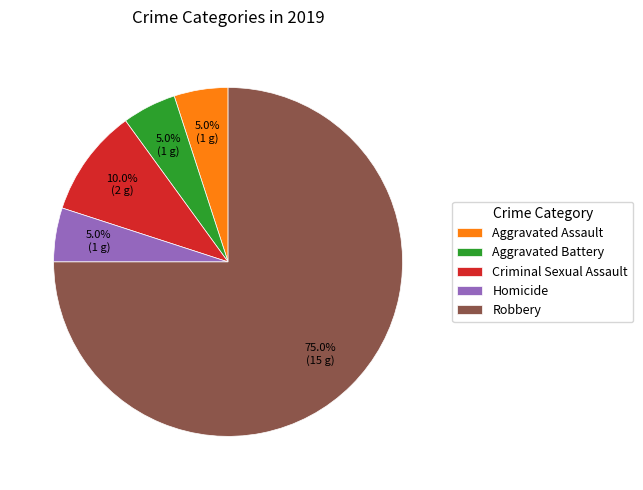

To the nearest percent, what portion does Criminal Sexual Assault represent?

10%